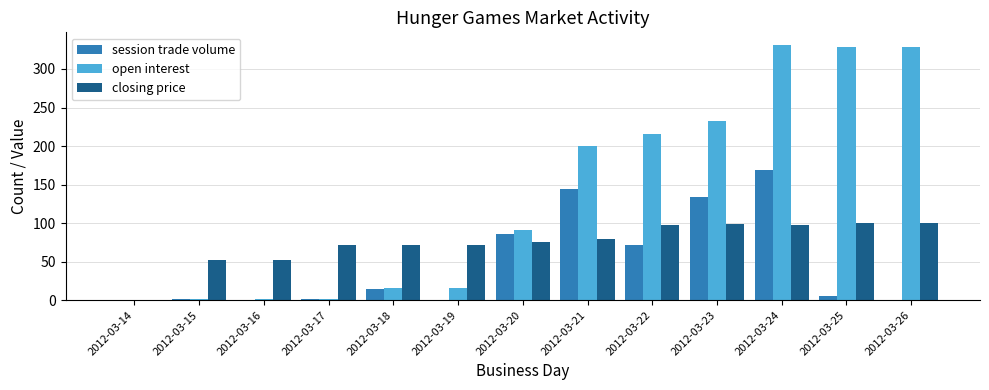

Is the value of open interest at 2012-03-25 greater than the value of session trade volume at 2012-03-26?

Yes